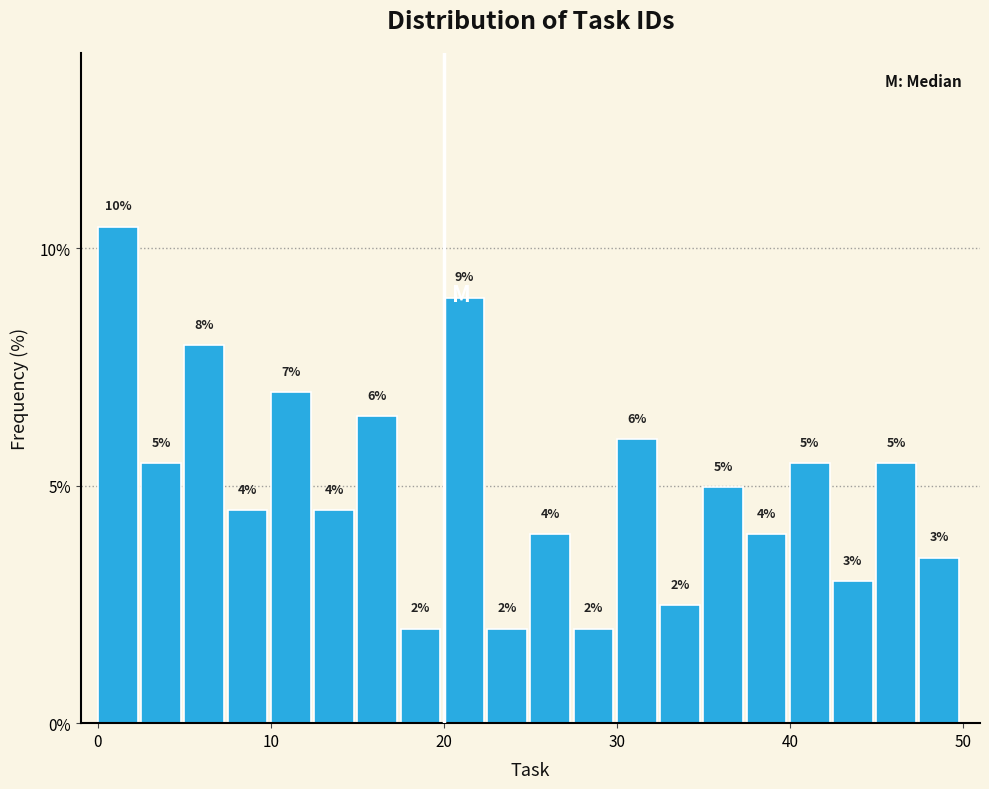

Read against the x-axis, roughly where is the centre of the tallest bar?

1